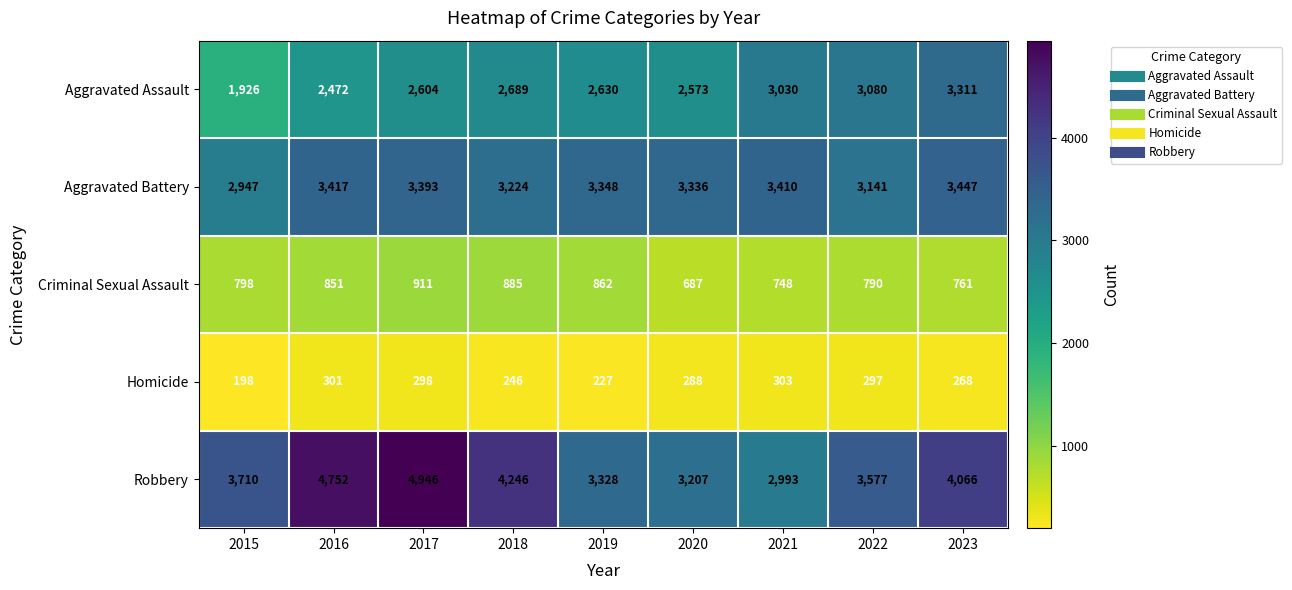

Rank the series by their maximum value, from lowest to highest.

Homicide, Criminal Sexual Assault, Aggravated Assault, Aggravated Battery, Robbery